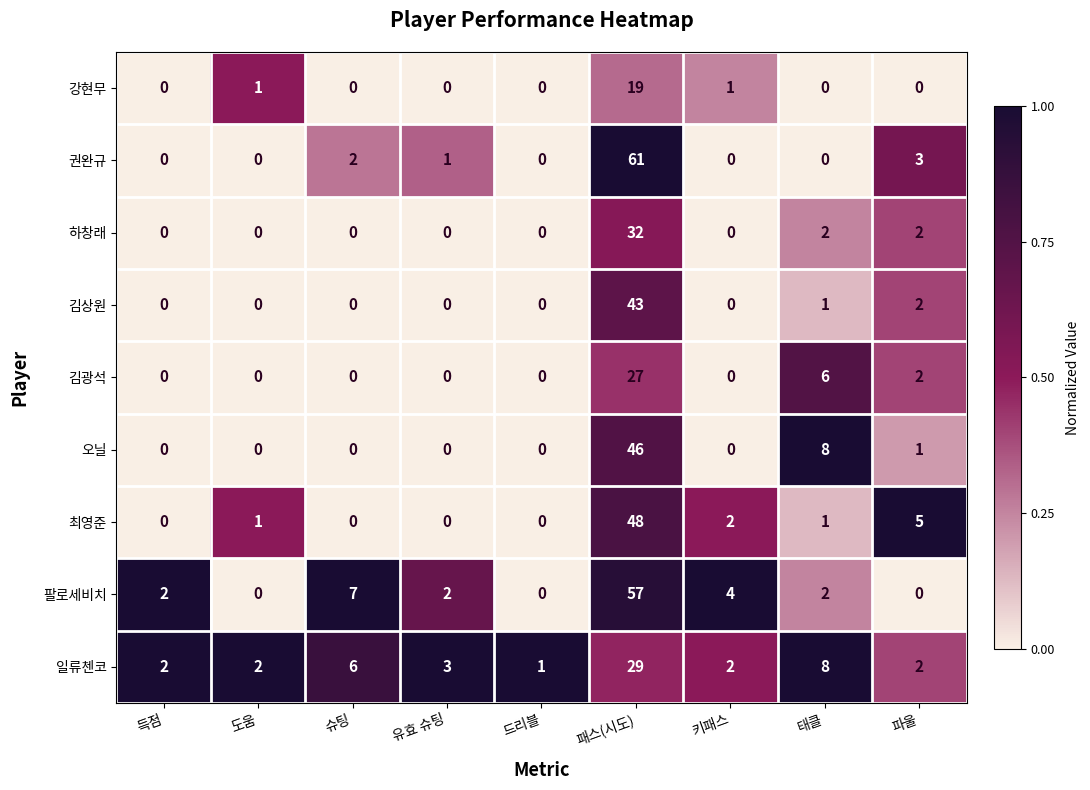

True or false: 팔로세비치 has a value of 57 at 패스(시도).

True